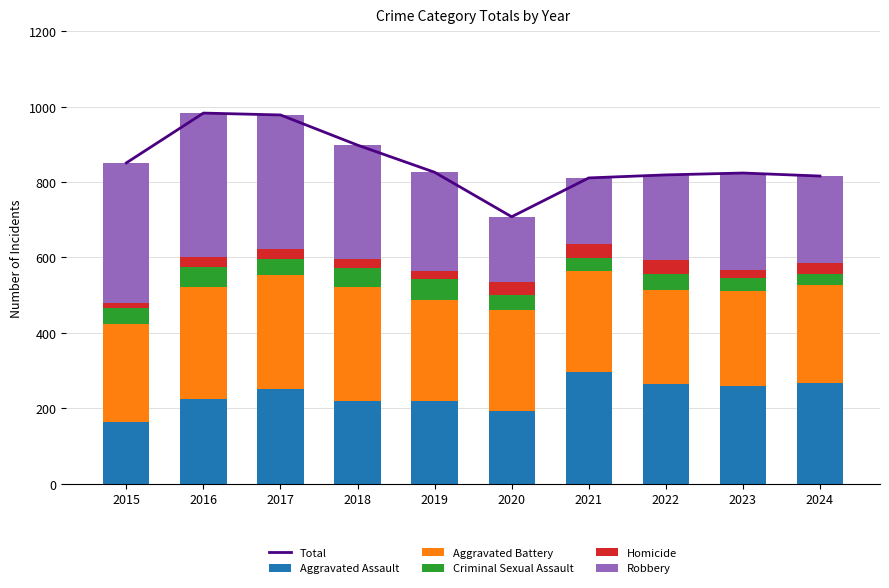

List the labels in order of Aggravated Battery value, largest first.

2017, 2018, 2016, 2021, 2020, 2019, 2015, 2024, 2023, 2022